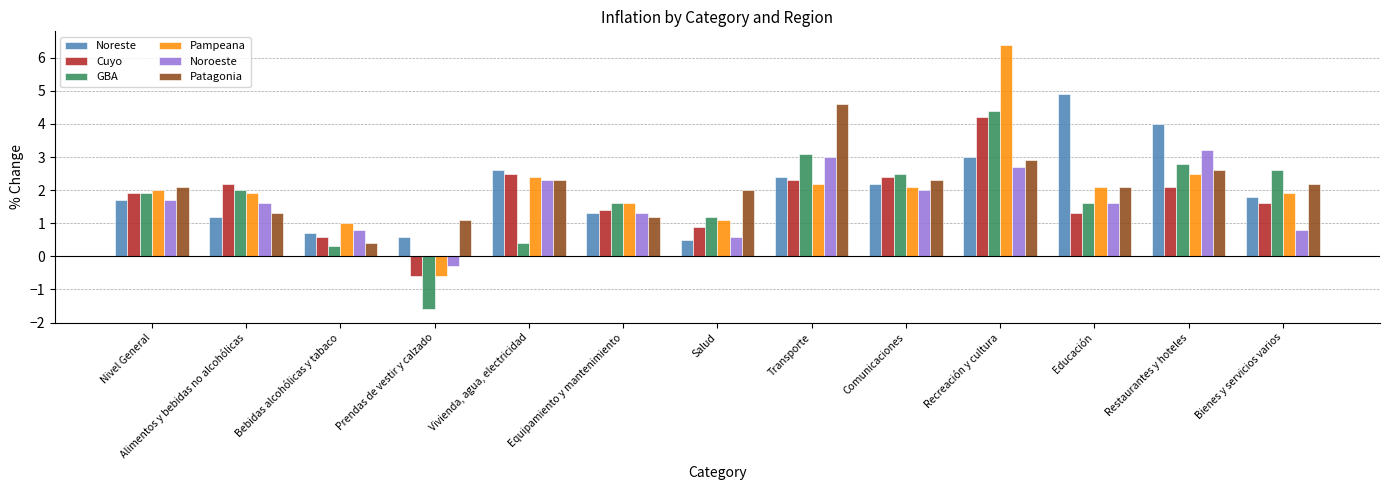

What is the label of the 4th bar from the right?

Recreación y cultura